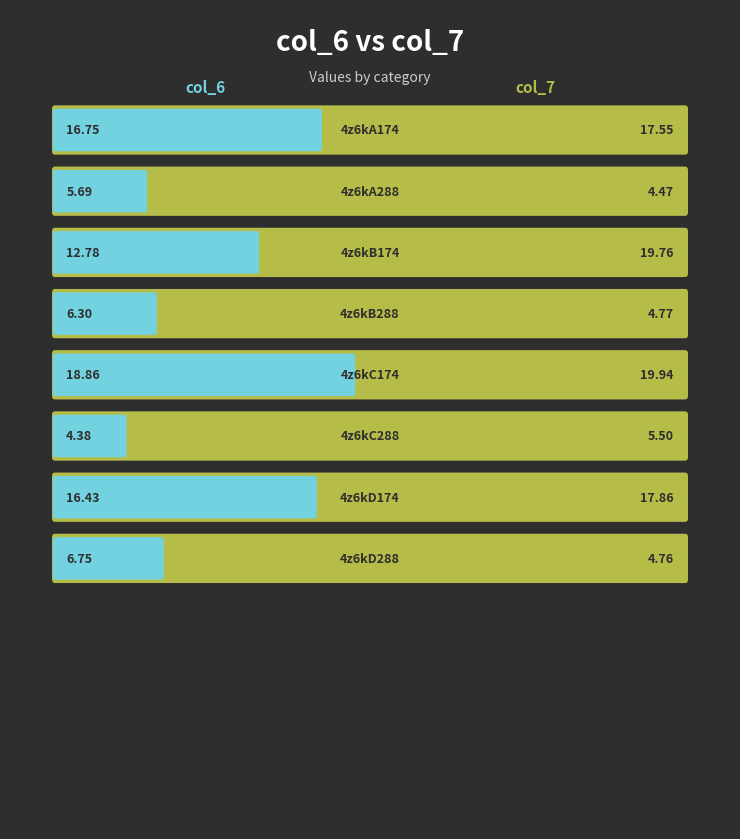

At which label does col_6 reach its minimum?

4z6kC288